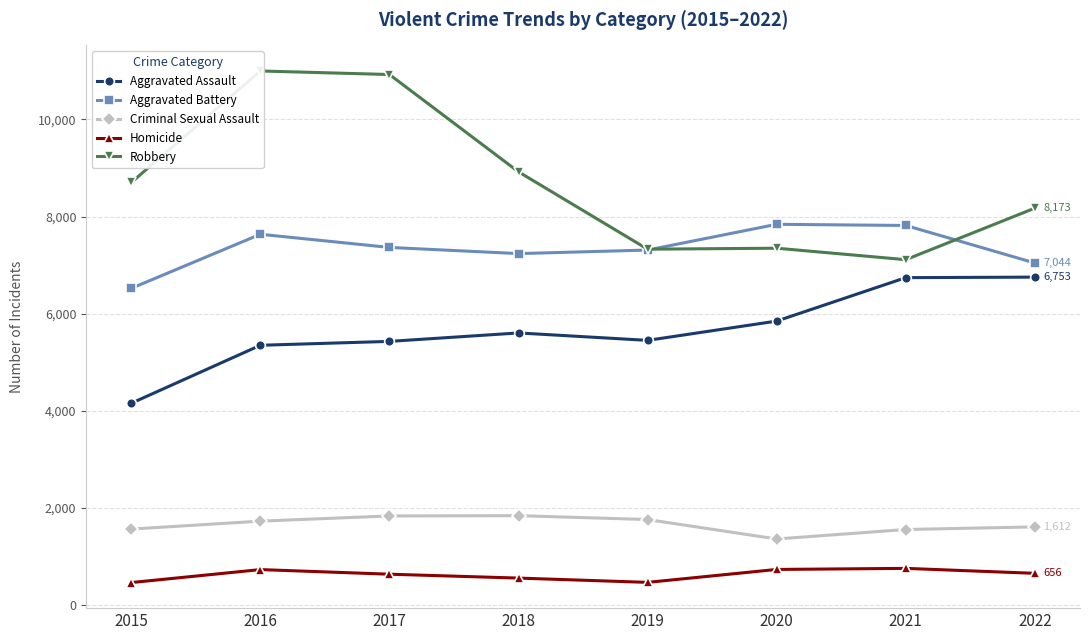

What is the sum of all Aggravated Assault values?

45335